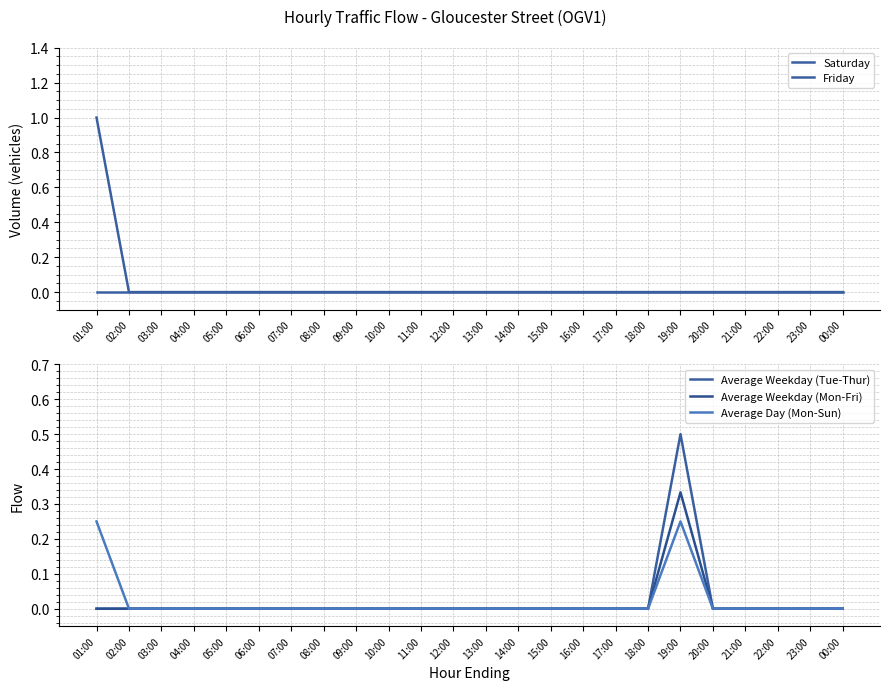

At which label does Average Weekday (Tue-Thur) reach its minimum?

01:00